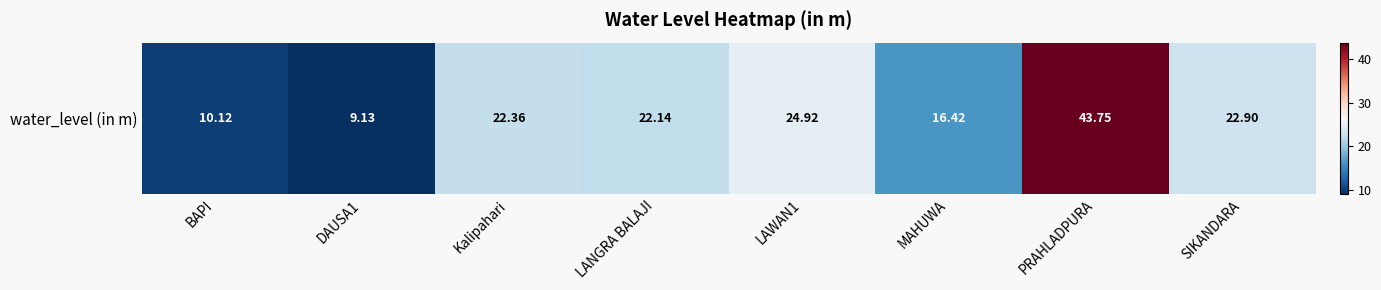

List the labels in order of value, largest first.

PRAHLADPURA, LAWAN1, SIKANDARA, Kalipahari, LANGRA BALAJI, MAHUWA, BAPI, DAUSA1